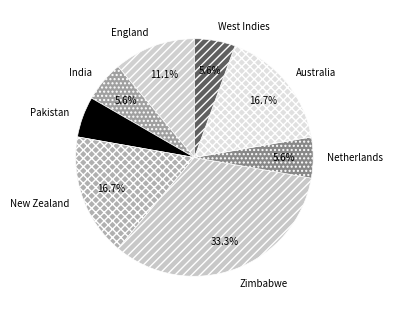

Which has a higher value, Australia or Zimbabwe?

Zimbabwe